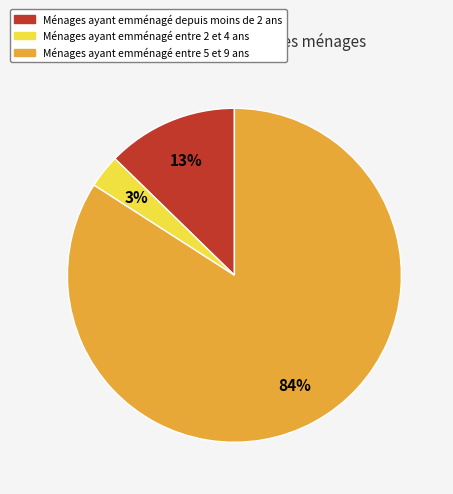

Does any single category account for the majority?

Yes